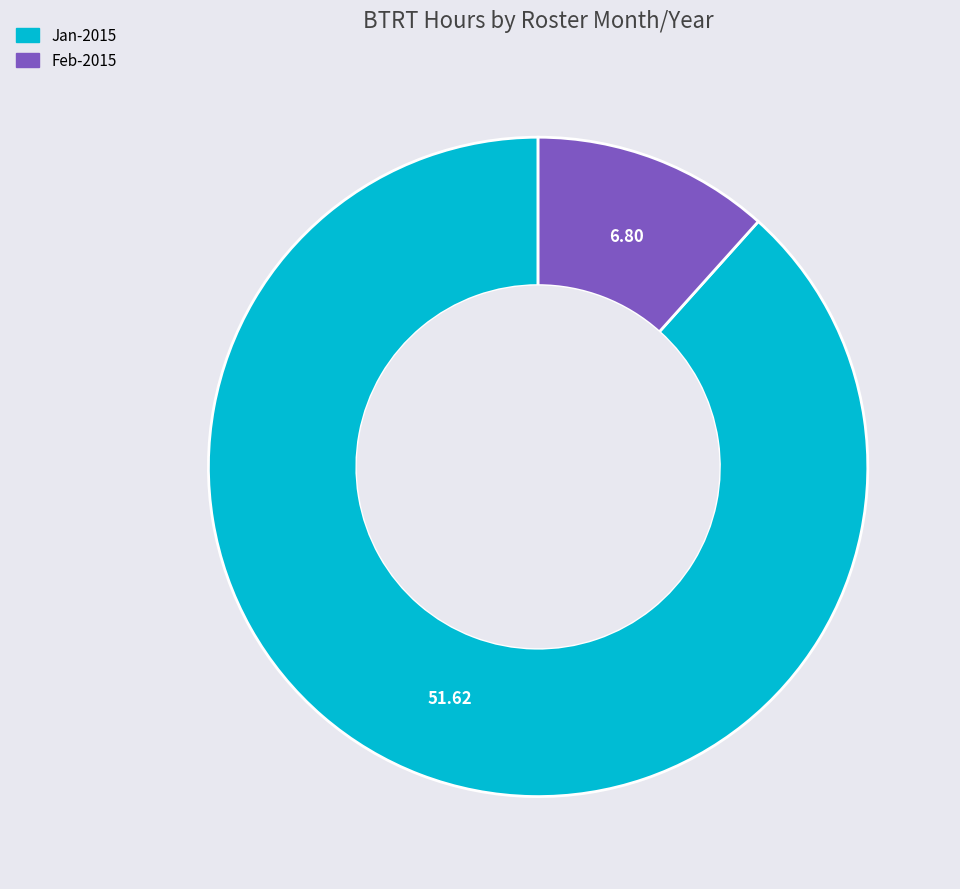

Does any single category account for the majority?

Yes